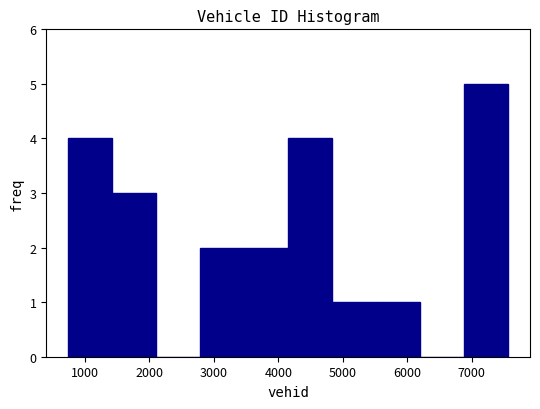

Which range on the x-axis has the tallest bar?

6900 to 7600